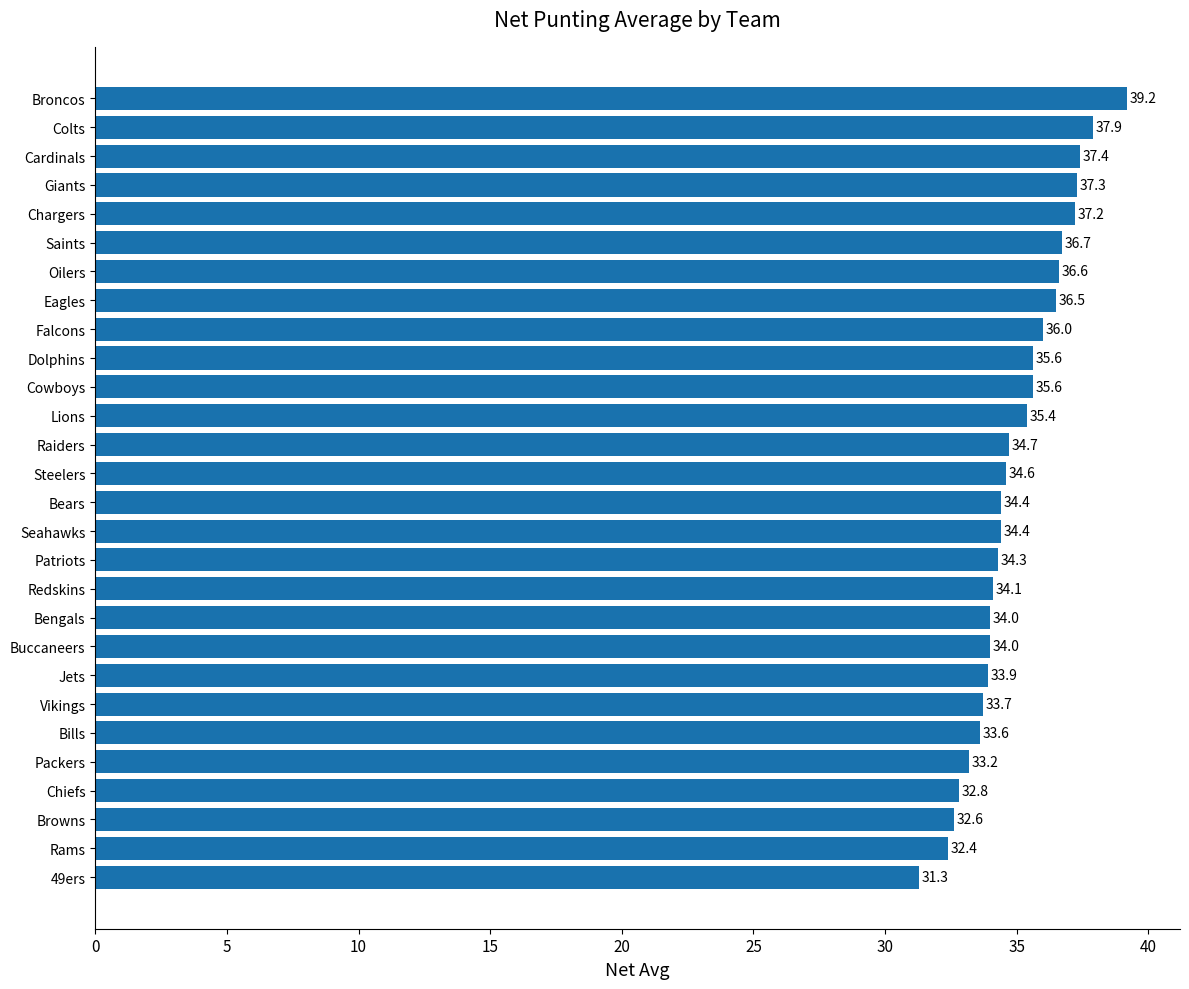

True or false: the data shows 32.6 at Browns.

True